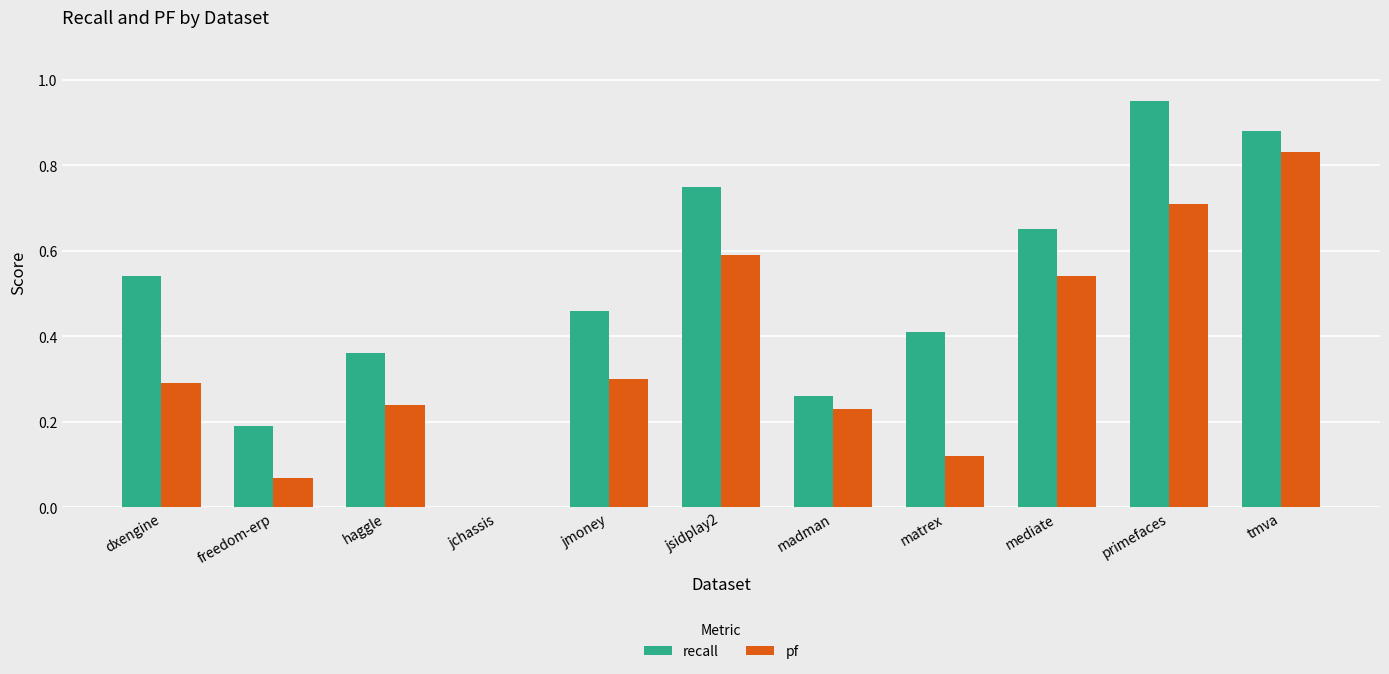

Is it true that pf equals 0.3 at haggle?

False